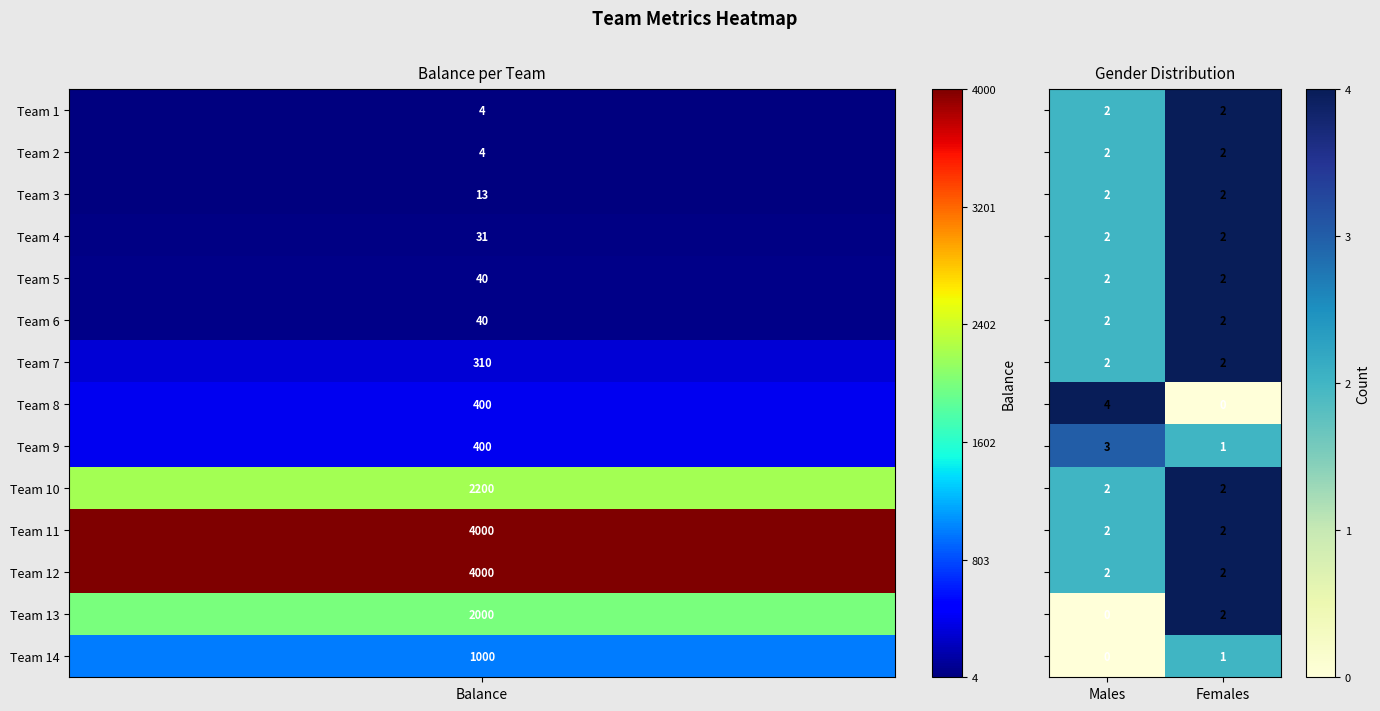

Which label corresponds to the largest value in the chart?

Males